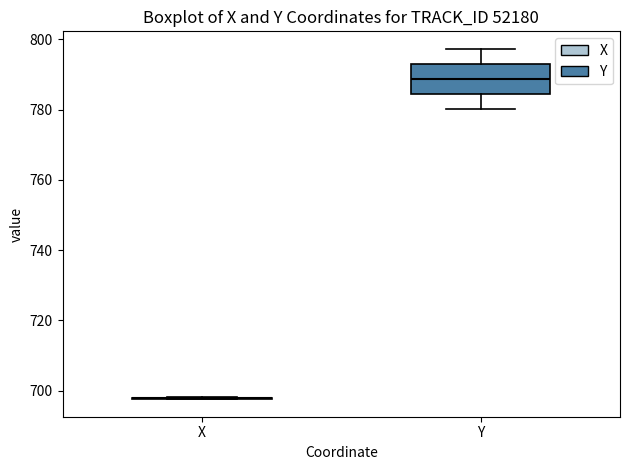

Which box is the tallest, from its lower edge to its upper edge?

Y